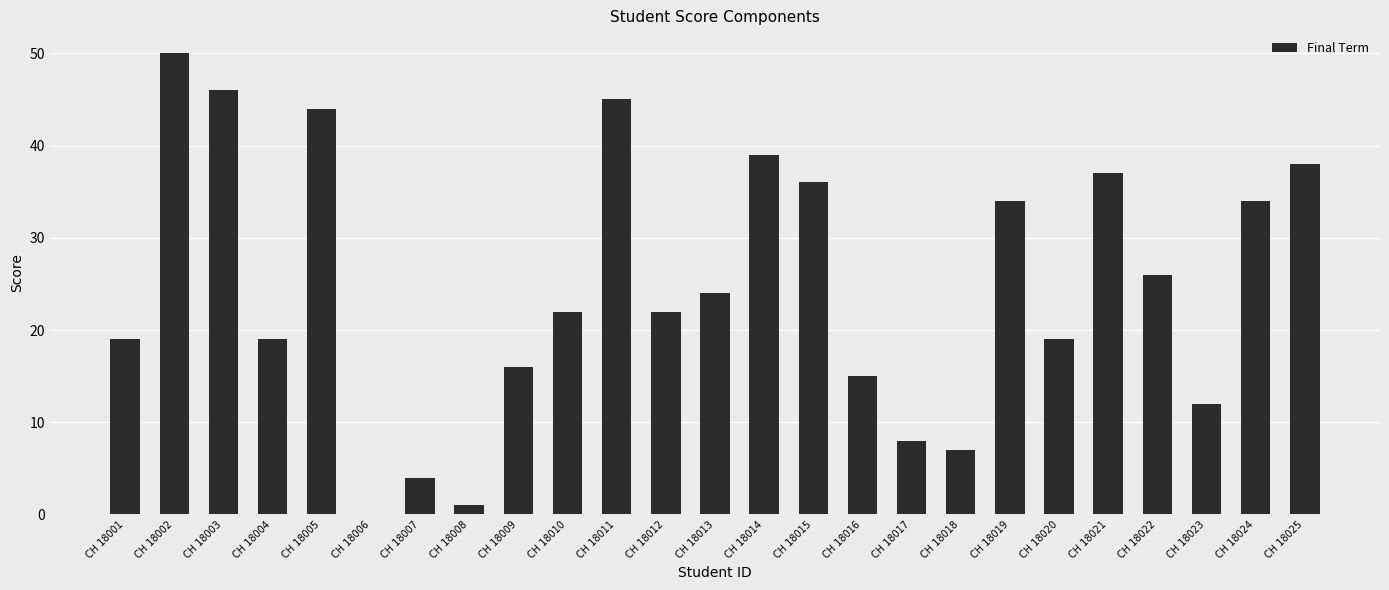

Reading left to right, list all the values displayed in this chart.

CH 18001=19	CH 18002=50	CH 18003=46	CH 18004=19	CH 18005=44	CH 18006=0	CH 18007=4	CH 18008=1	CH 18009=16	CH 18010=22	CH 18011=45	CH 18012=22	CH 18013=24	CH 18014=39	CH 18015=36	CH 18016=15	CH 18017=8	CH 18018=7	CH 18019=34	CH 18020=19	CH 18021=37	CH 18022=26	CH 18023=12	CH 18024=34	CH 18025=38